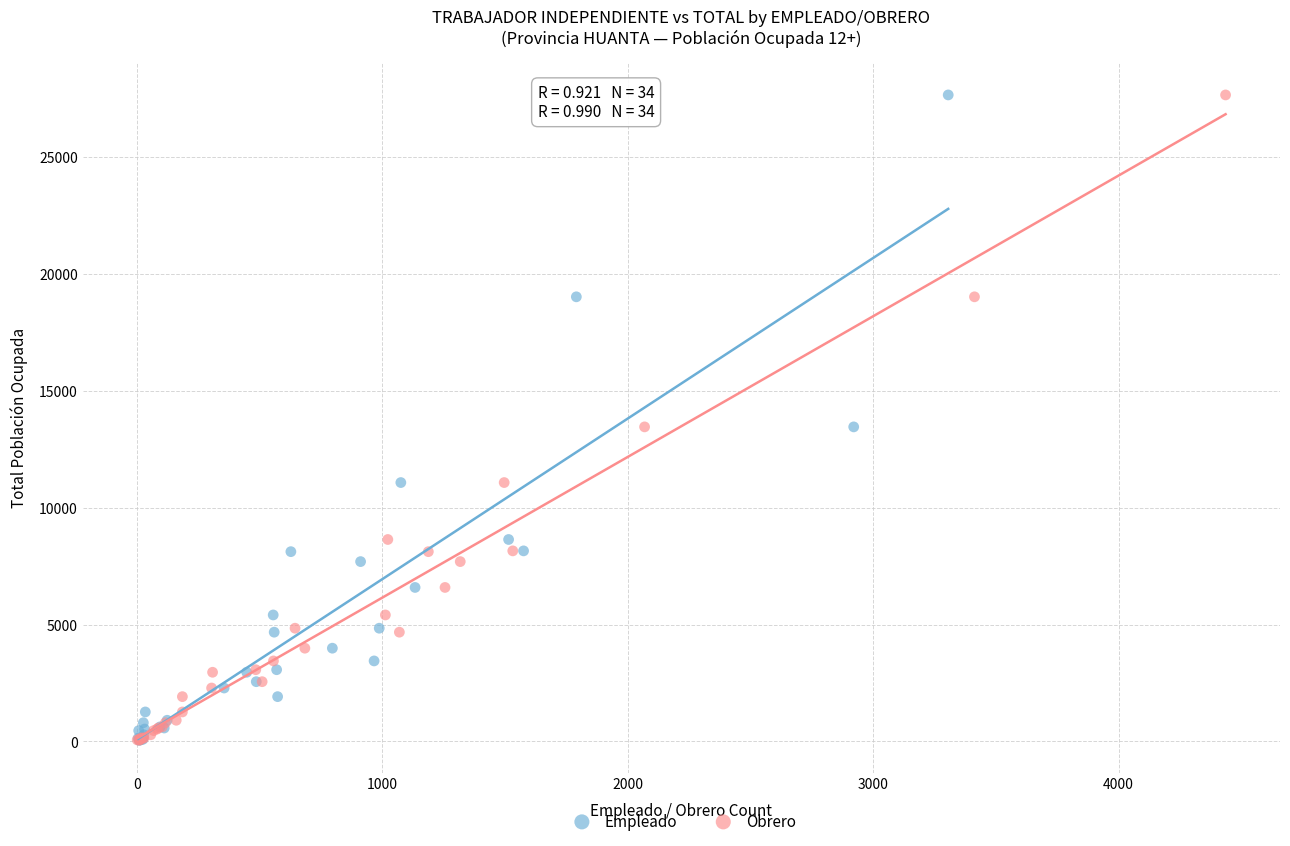

What are all the series names shown in the legend?

Empleado, Obrero